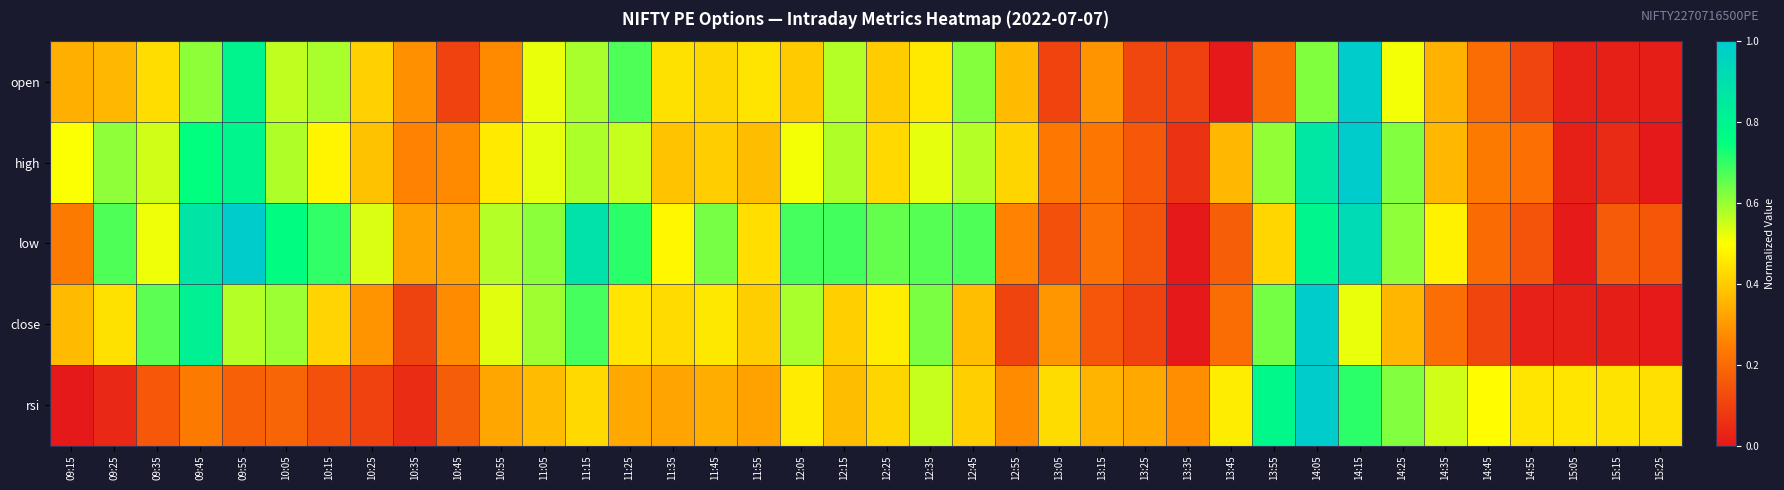

What is the spread (max minus min) of values at 12:35?

0.2